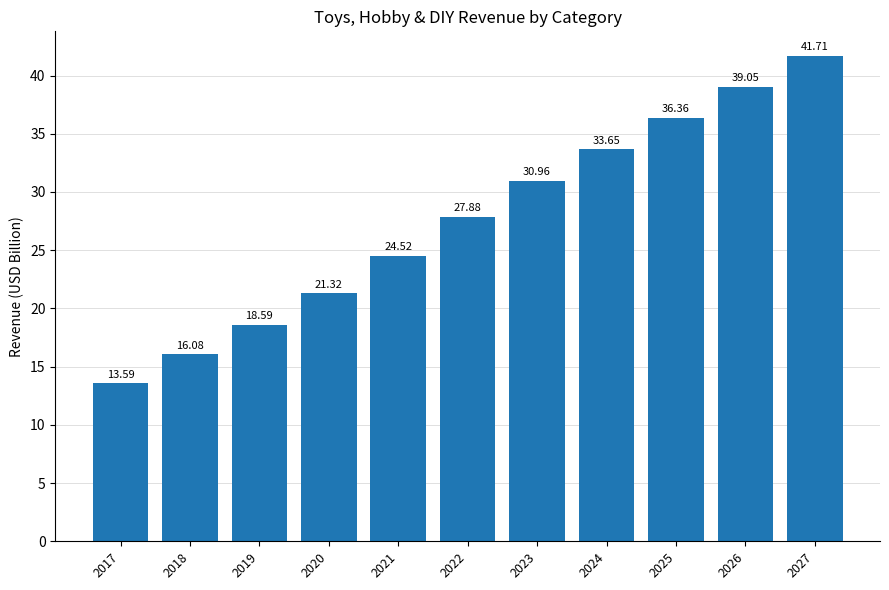

Rank the categories by value from highest to lowest.

2027, 2026, 2025, 2024, 2023, 2022, 2021, 2020, 2019, 2018, 2017